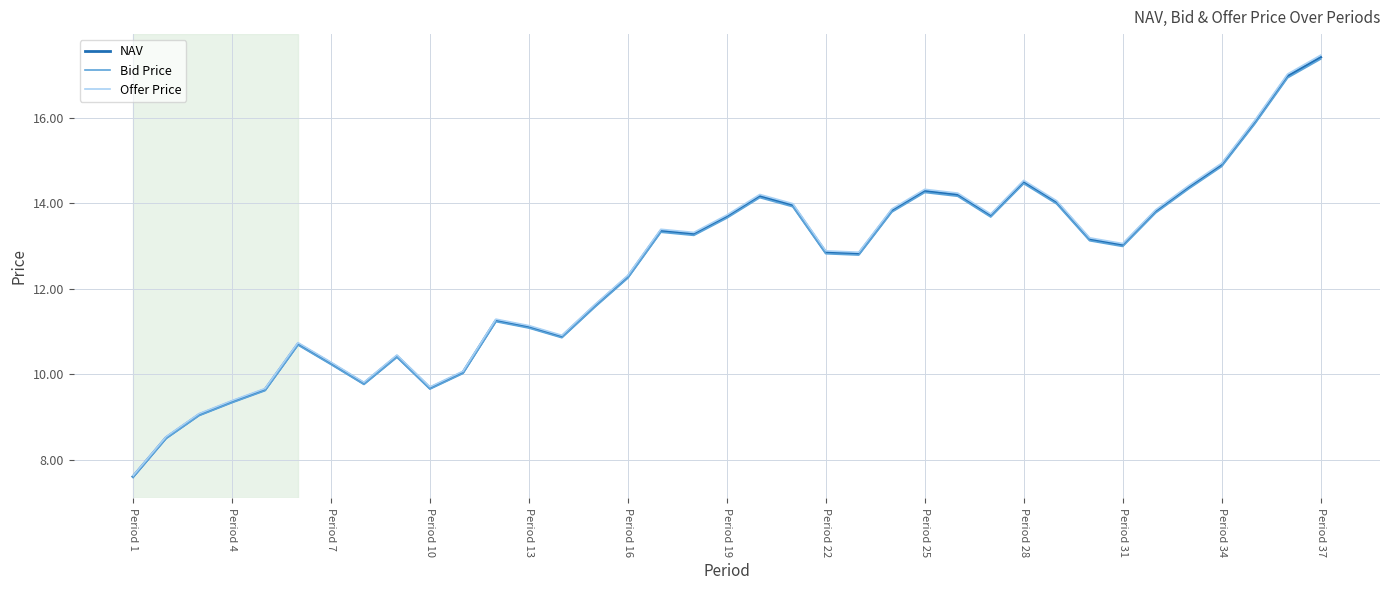

How many lines are shown in the chart?

3